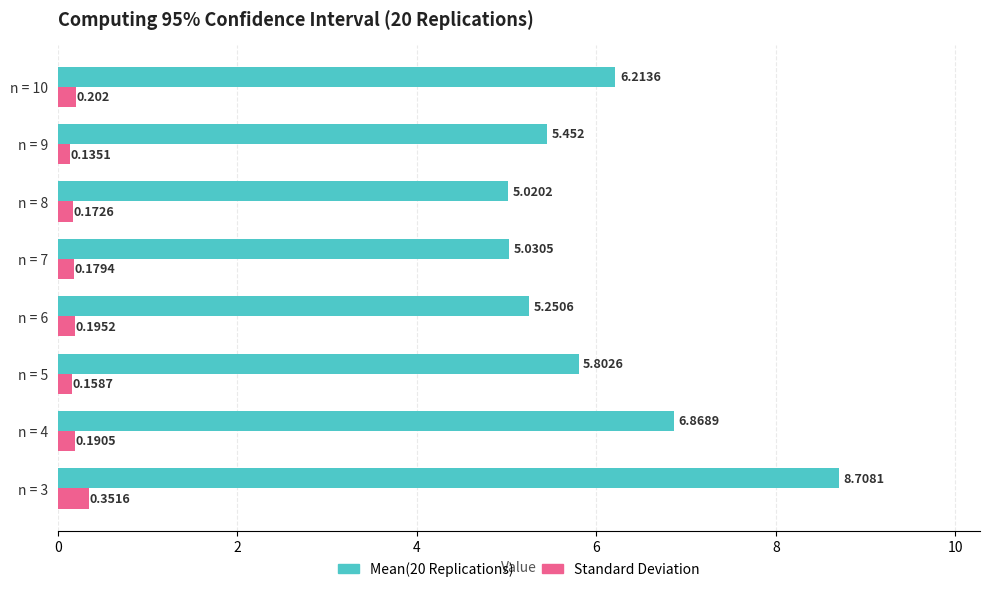

Is the value of Mean(20 Replications) at n = 3 greater than the value of Standard Deviation at n = 9?

Yes